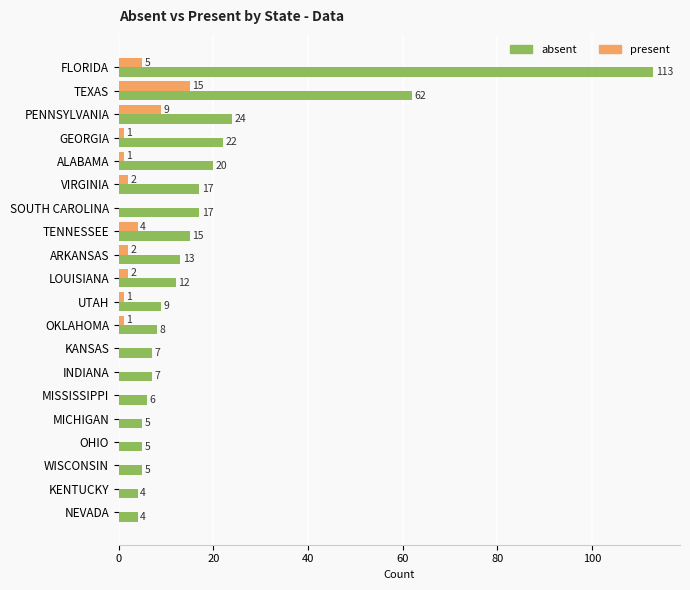

What is the approximate value of present at TENNESSEE?

4